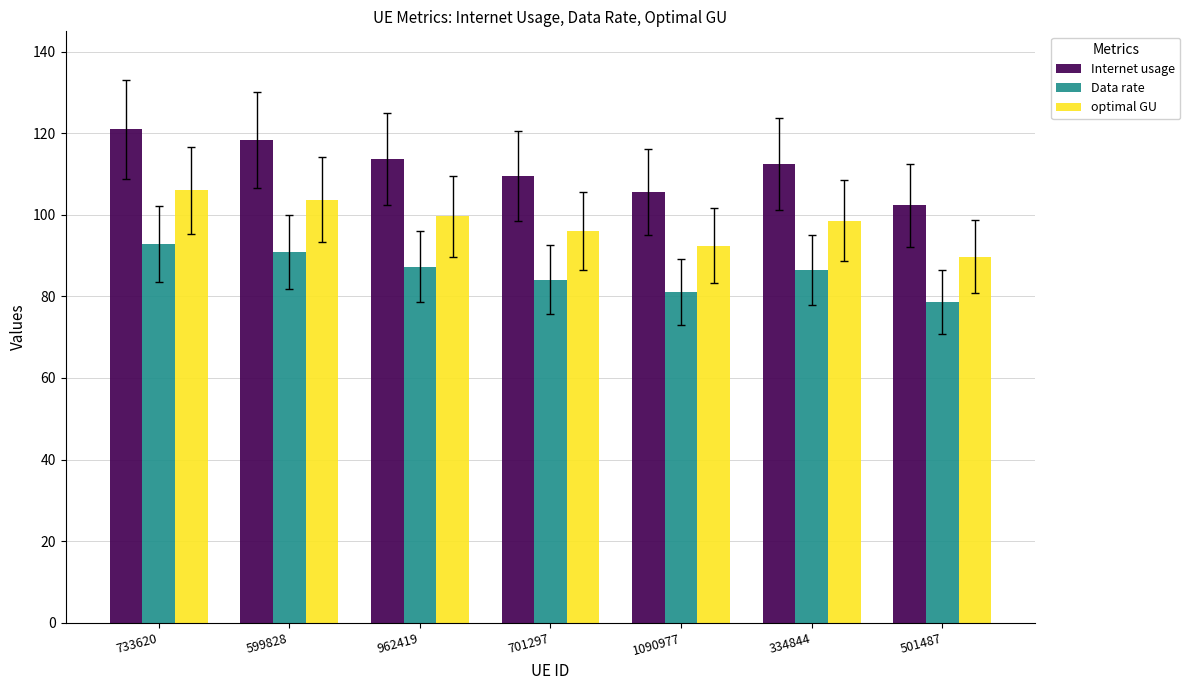

How many bars are there in each group?

3